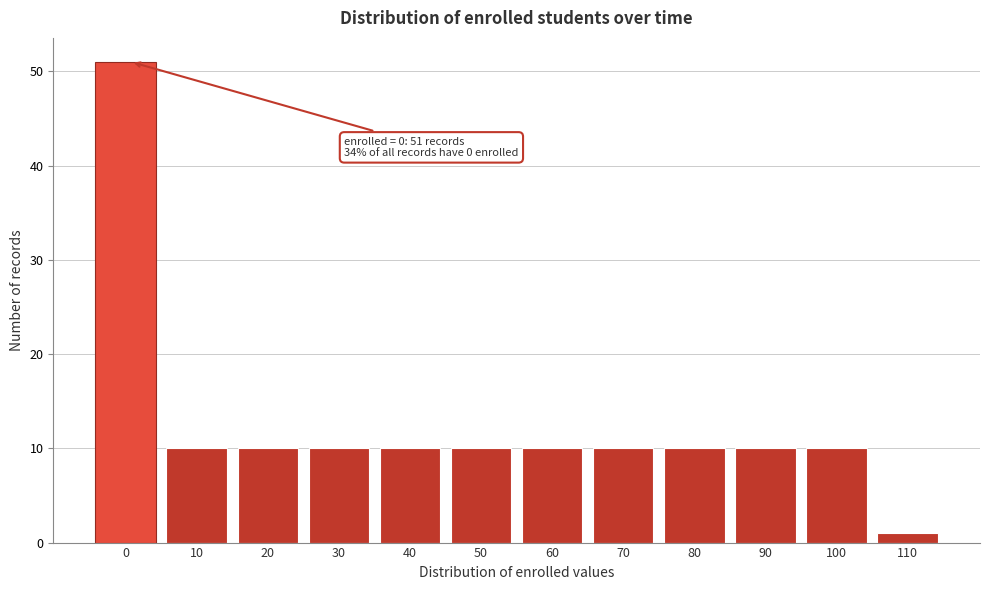

Reading left to right, list all the values displayed in this chart.

51	10	10	10	10	10	10	10	10	10	10	1